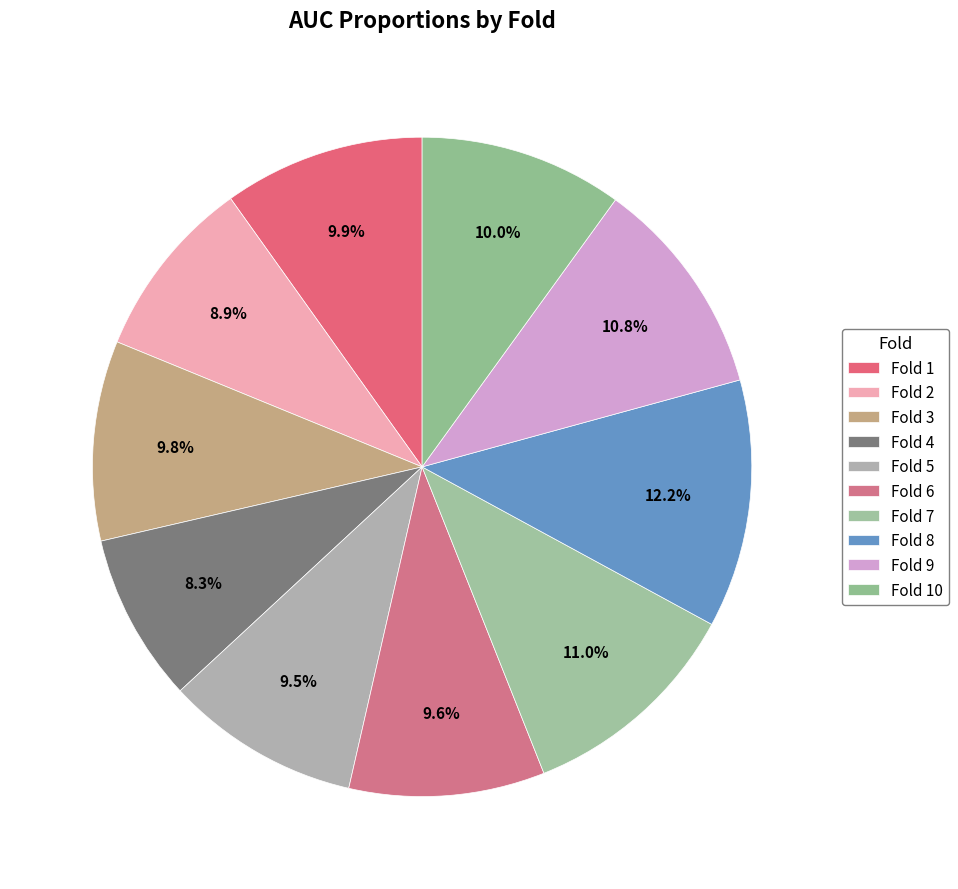

Which slice is the largest?

Fold 8